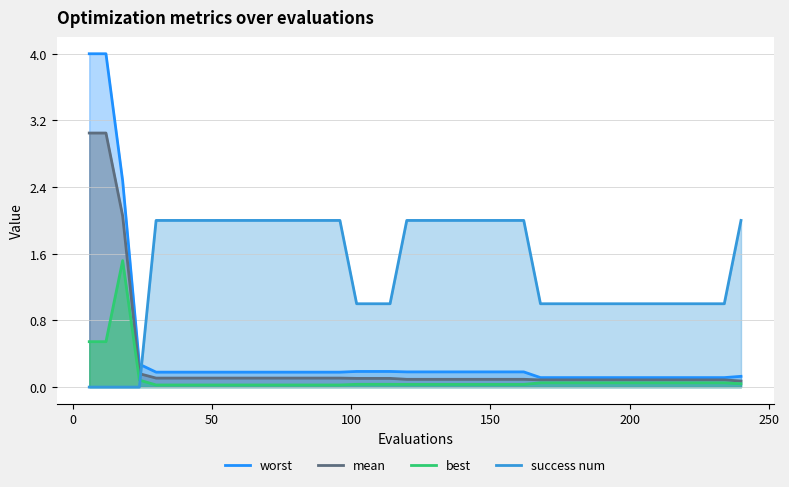

Which category has the highest value in the best series?

18